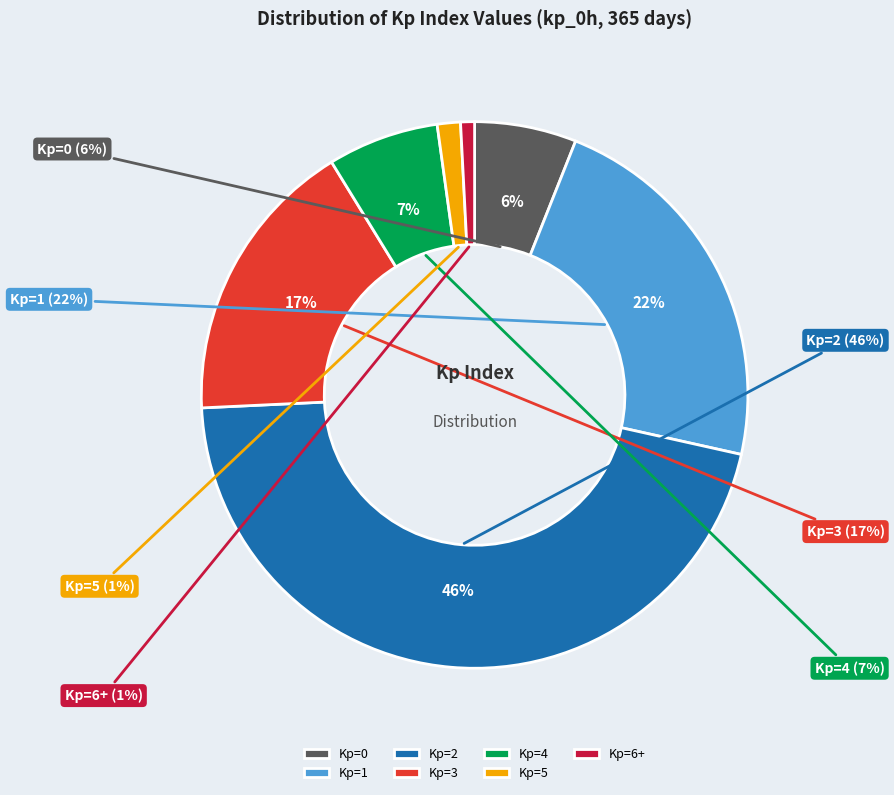

Does Kp=3 represent more than half of the total?

No